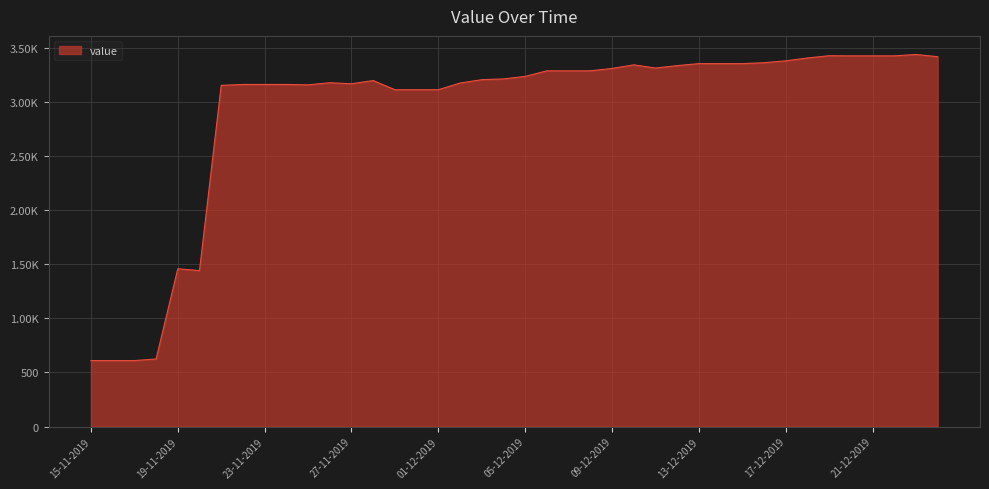

What is the label of the 38th point from the left?

22-12-2019